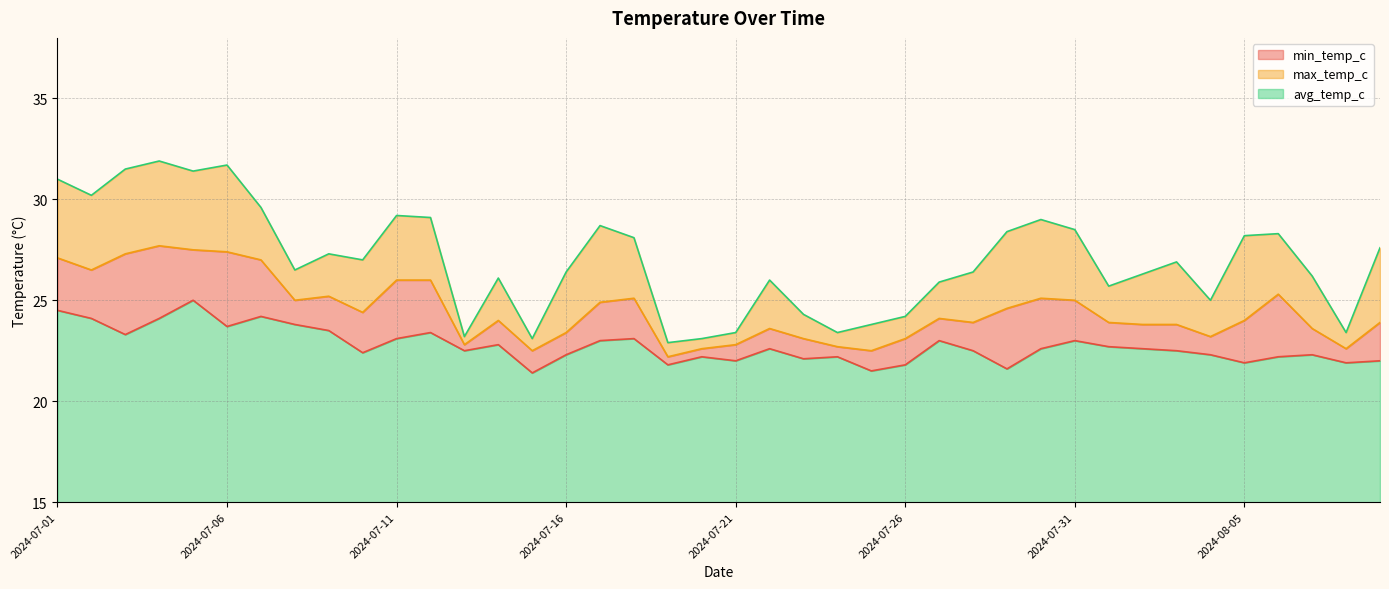

Count the number of data series in this chart.

3